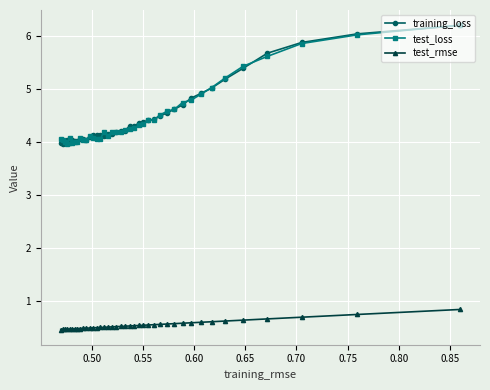

True or false: training_loss and test_rmse intersect in this chart.

False